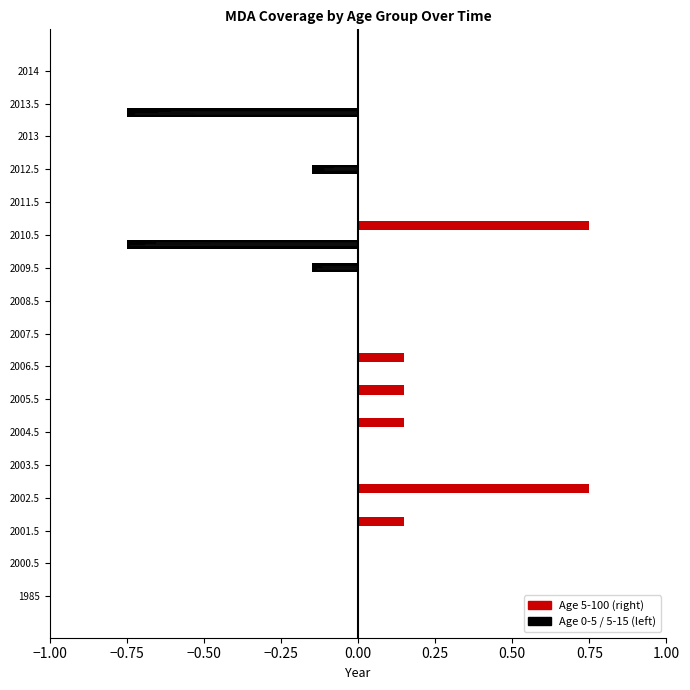

Is it true that Age 0-5 equals 0.0 at 2013?

True